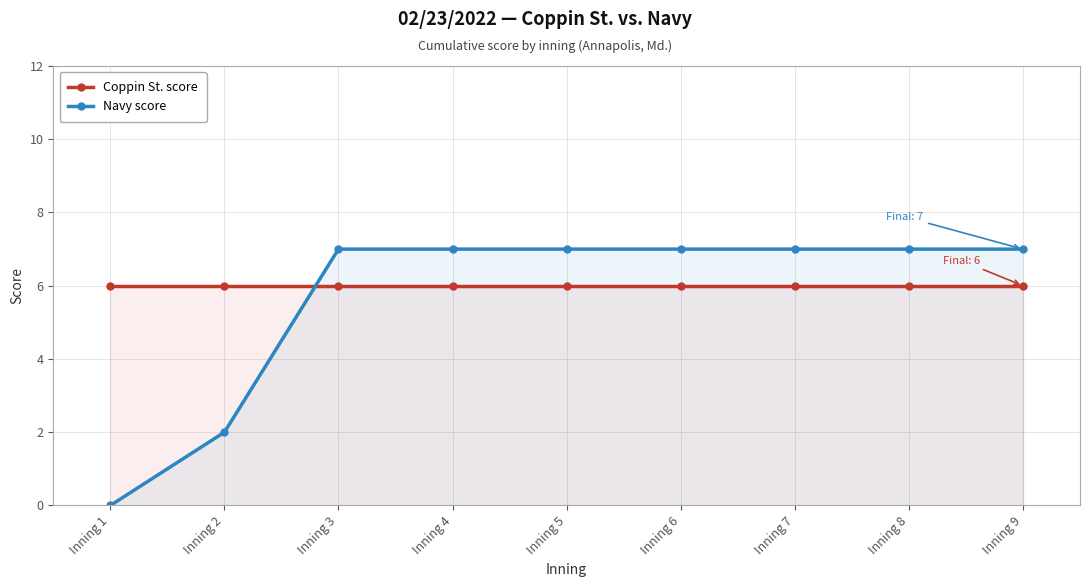

What is the spread (max minus min) of values at Inning 5?

1